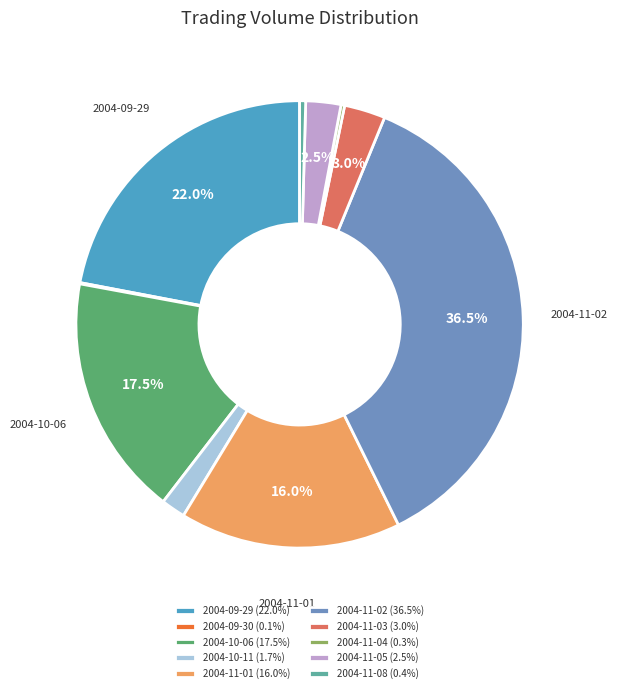

Which category has the biggest portion of the pie?

2004-11-02